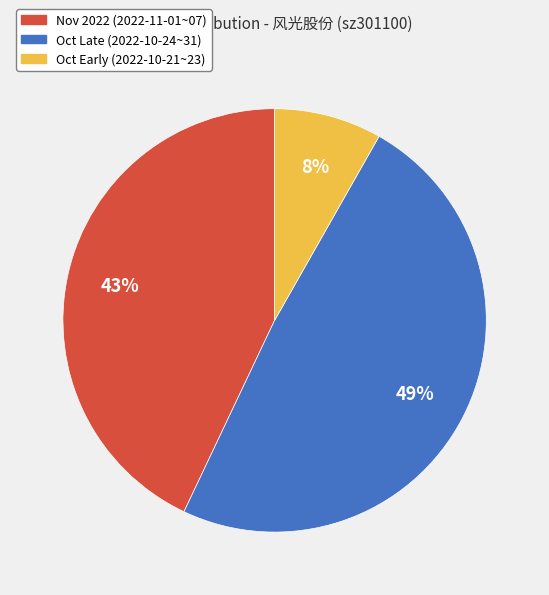

Does Oct Early (2022-10-21~23) represent more than half of the total?

No